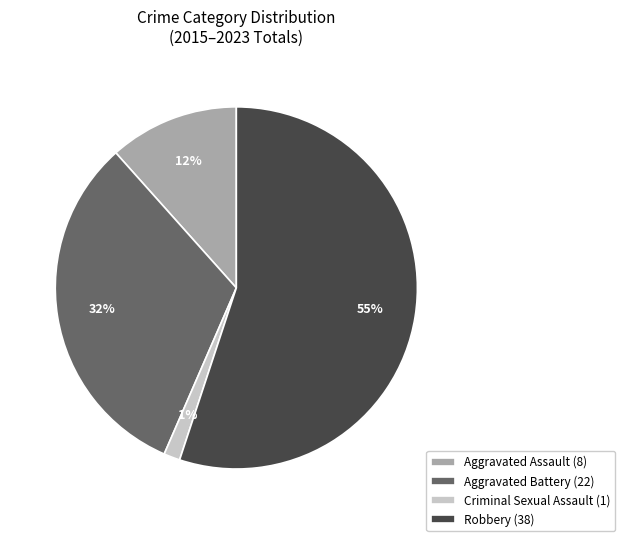

What is the smallest slice in the pie chart?

Criminal Sexual Assault (1)